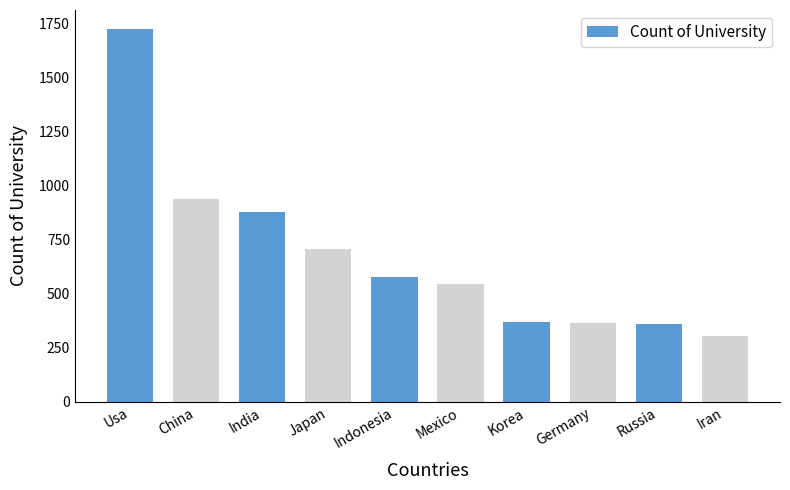

How many bars are there in total?

10